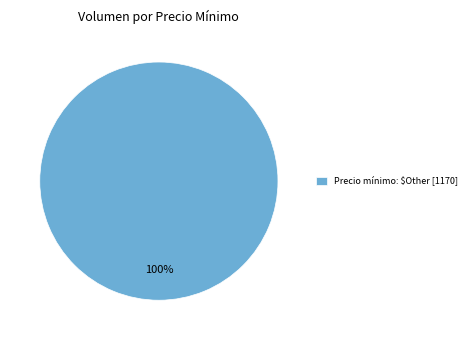

What is the majority slice?

Precio mínimo: $Other [1170]